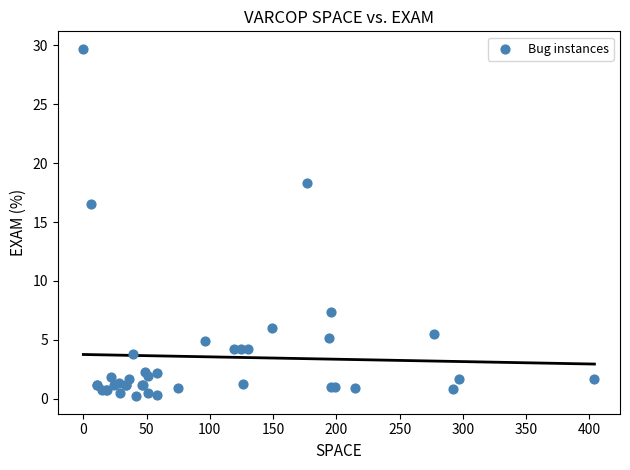

What Y value in the scatter plot is closest to 14?

16.6